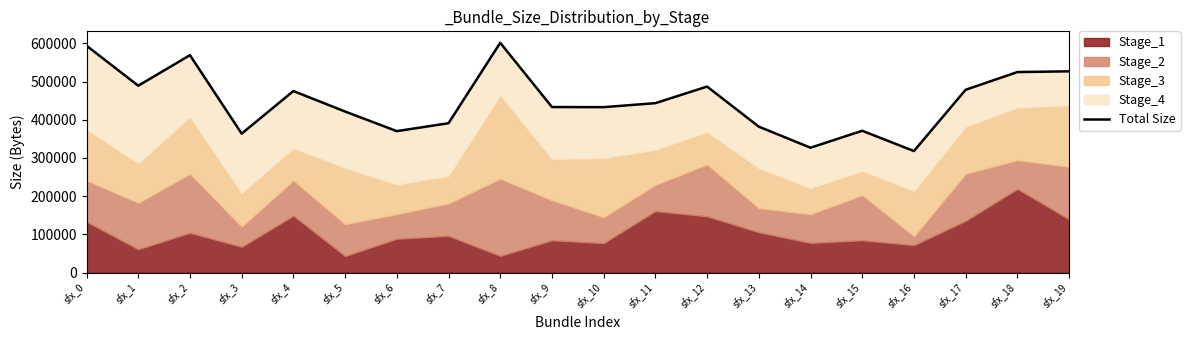

Reading left to right, transcribe all the data shown in this chart.

sfx_0=593756	sfx_1=489032	sfx_2=568976	sfx_3=363616	sfx_4=475121	sfx_5=421462	sfx_6=370181	sfx_7=390881	sfx_8=601323	sfx_9=433251	sfx_10=432933	sfx_11=443404	sfx_12=486820	sfx_13=381927	sfx_14=326777	sfx_15=371097	sfx_16=318104	sfx_17=478434	sfx_18=524775	sfx_19=526725